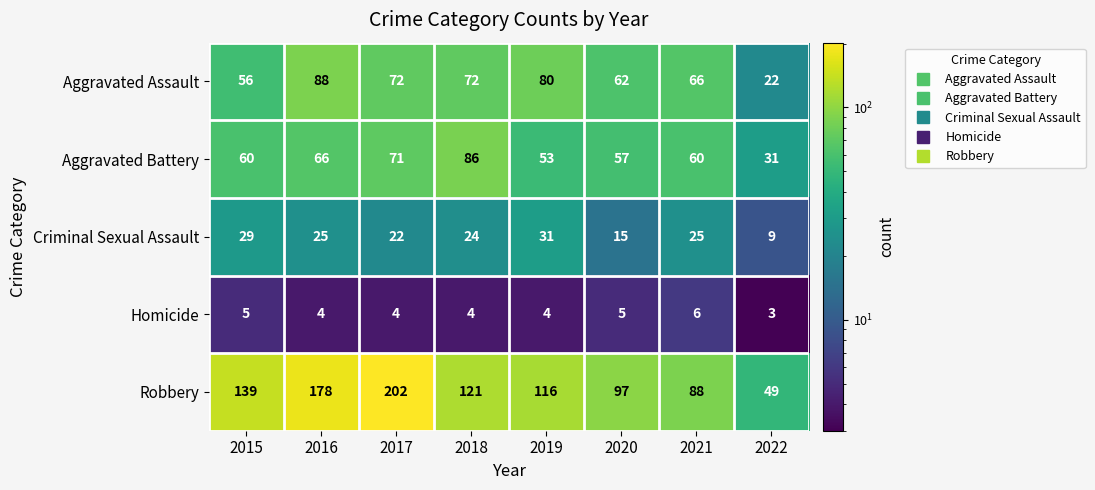

Which label corresponds to the smallest value in the chart?

2022